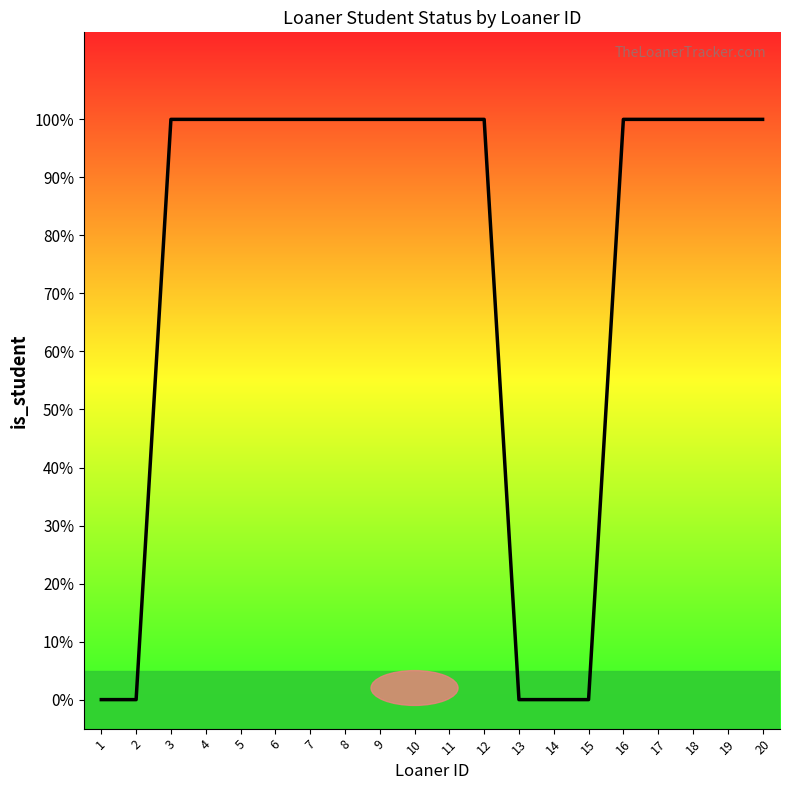

Does the chart have visible grid lines?

No